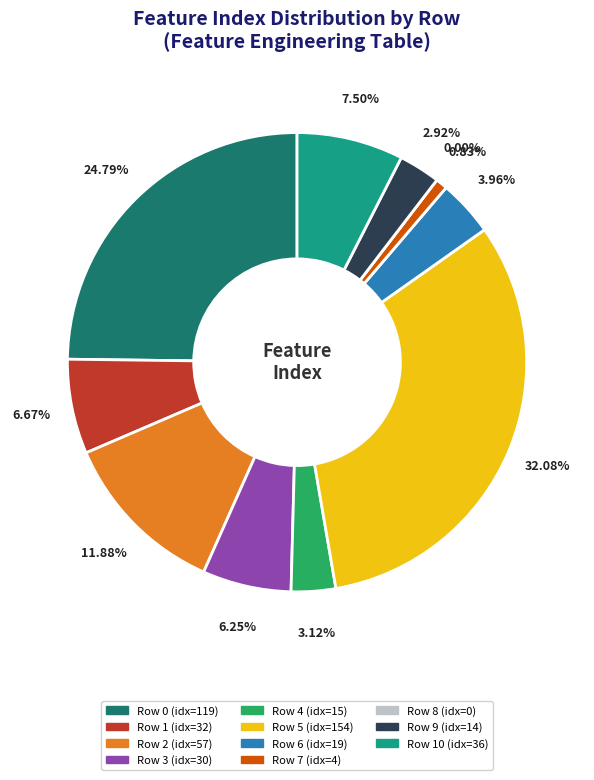

What is the total percentage of 1 and 5?

38.8%